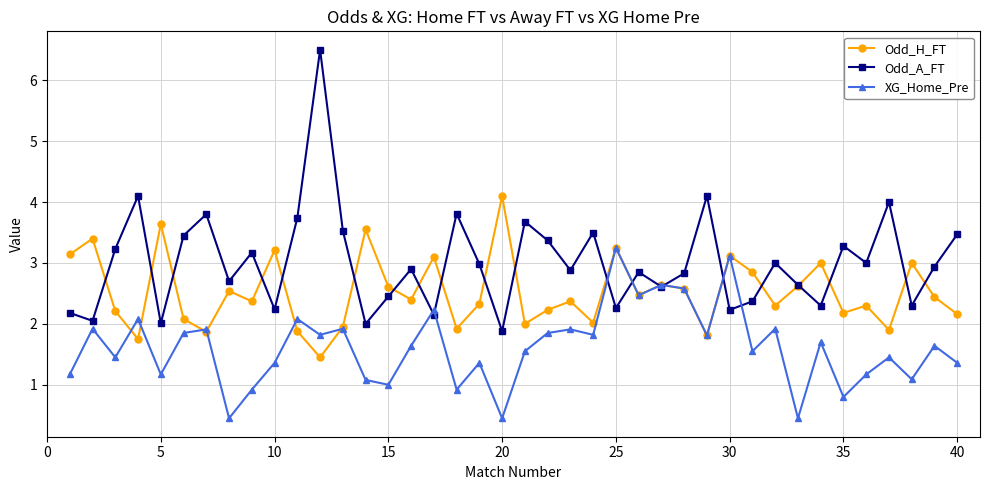

Which series has the largest total across all categories?

Odd_A_FT